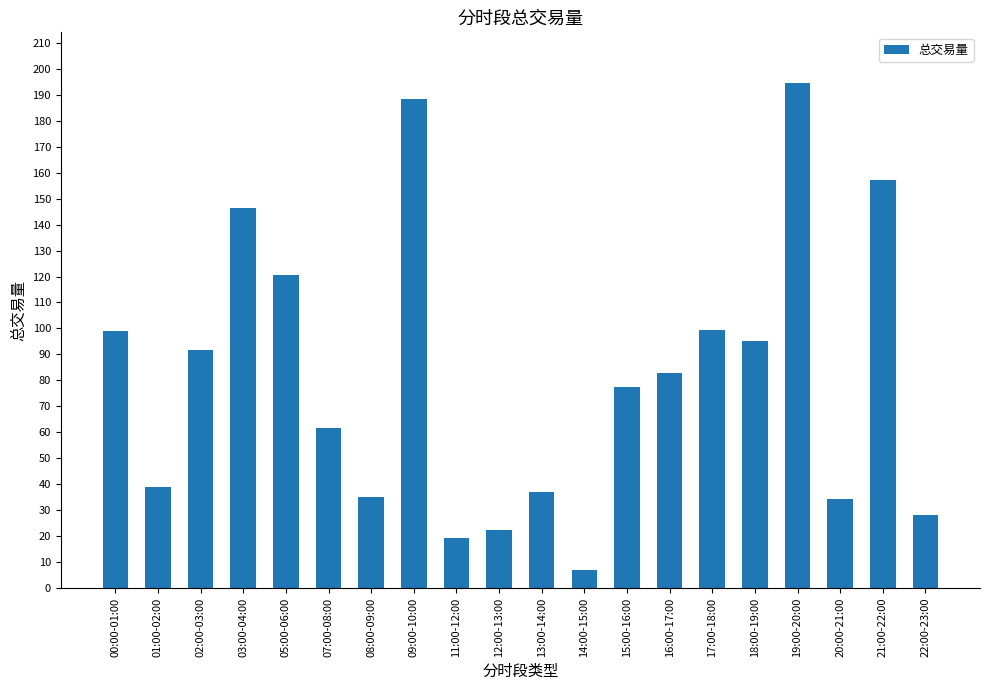

What is the change in value from 09:00-10:00 to 21:00-22:00?

-31.1